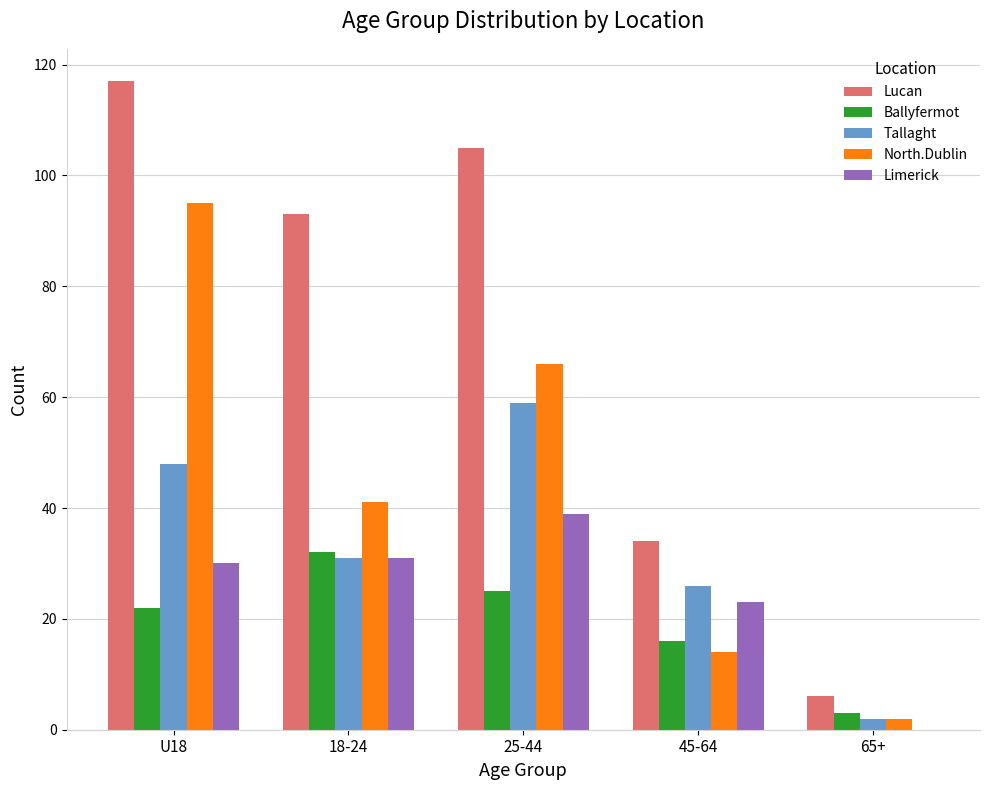

Are the bars horizontal?

No